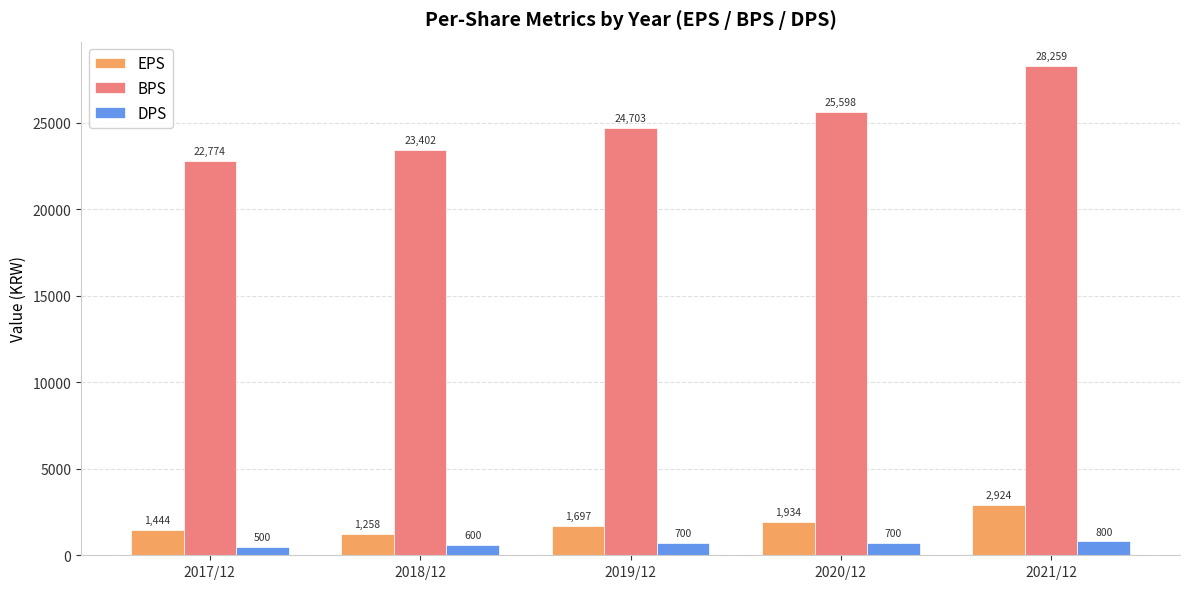

List the labels in order of EPS value, largest first.

2021/12, 2020/12, 2019/12, 2017/12, 2018/12